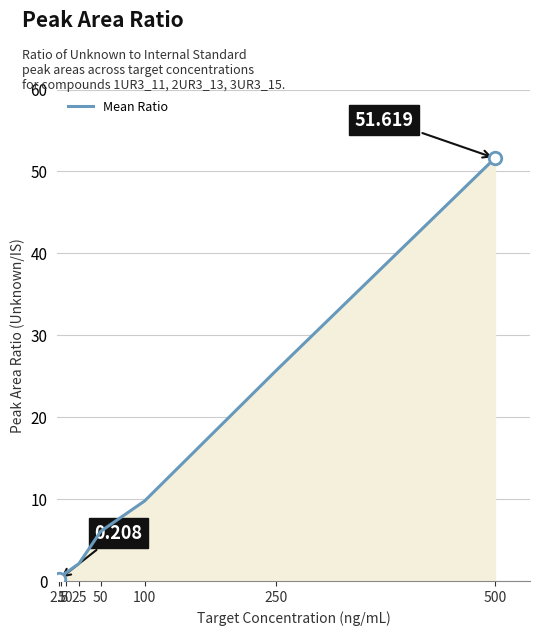

What is the sum of all values?

96.9